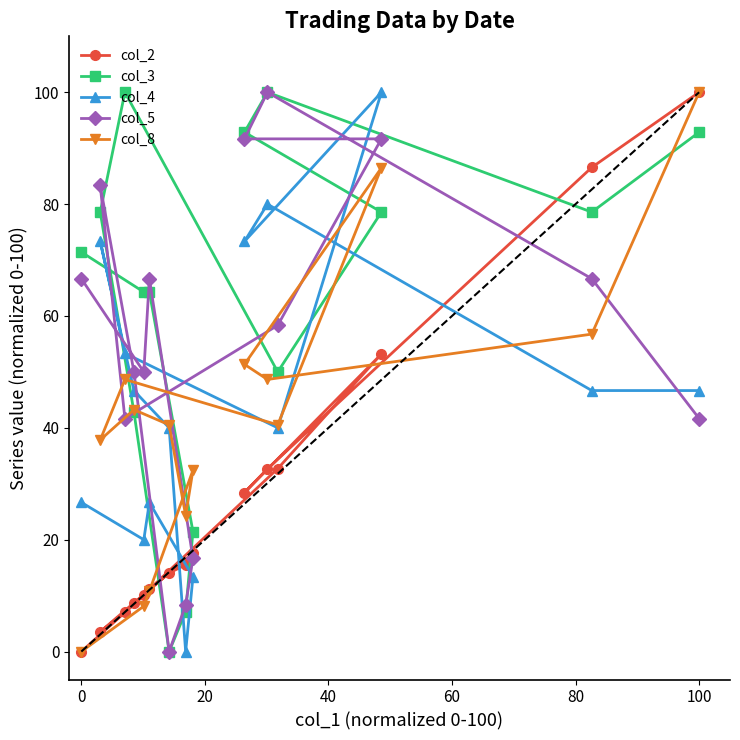

What is the greatest value displayed?

100.0